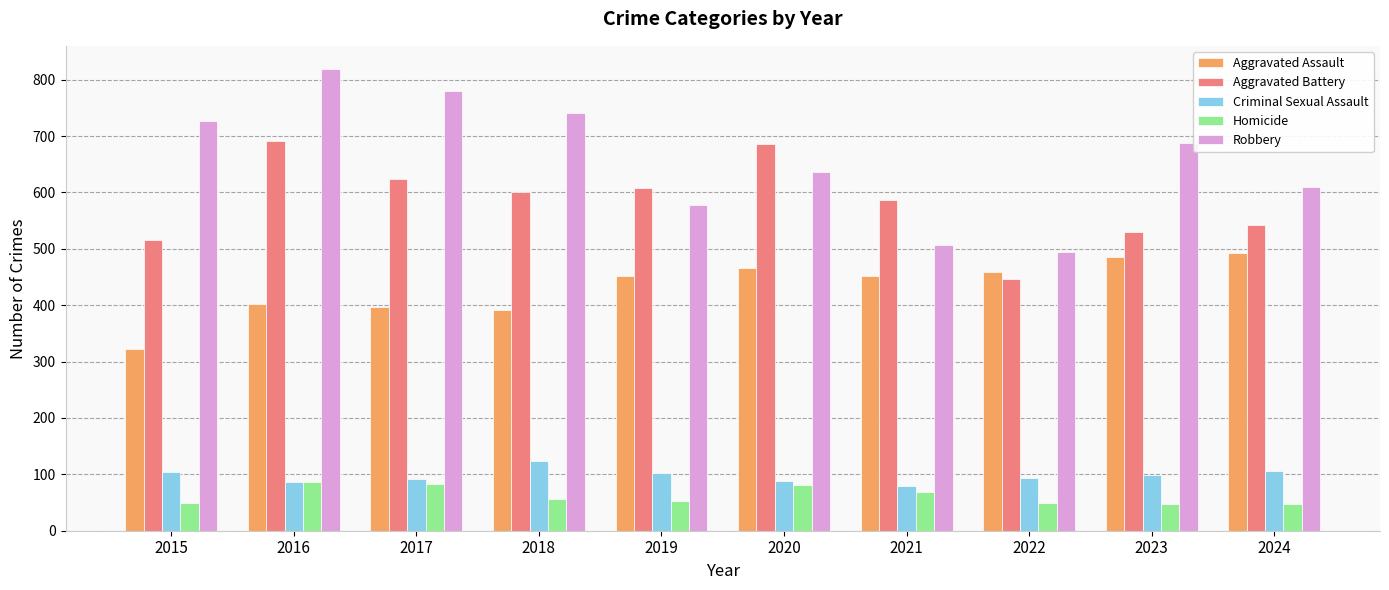

How many groups of bars are there?

10